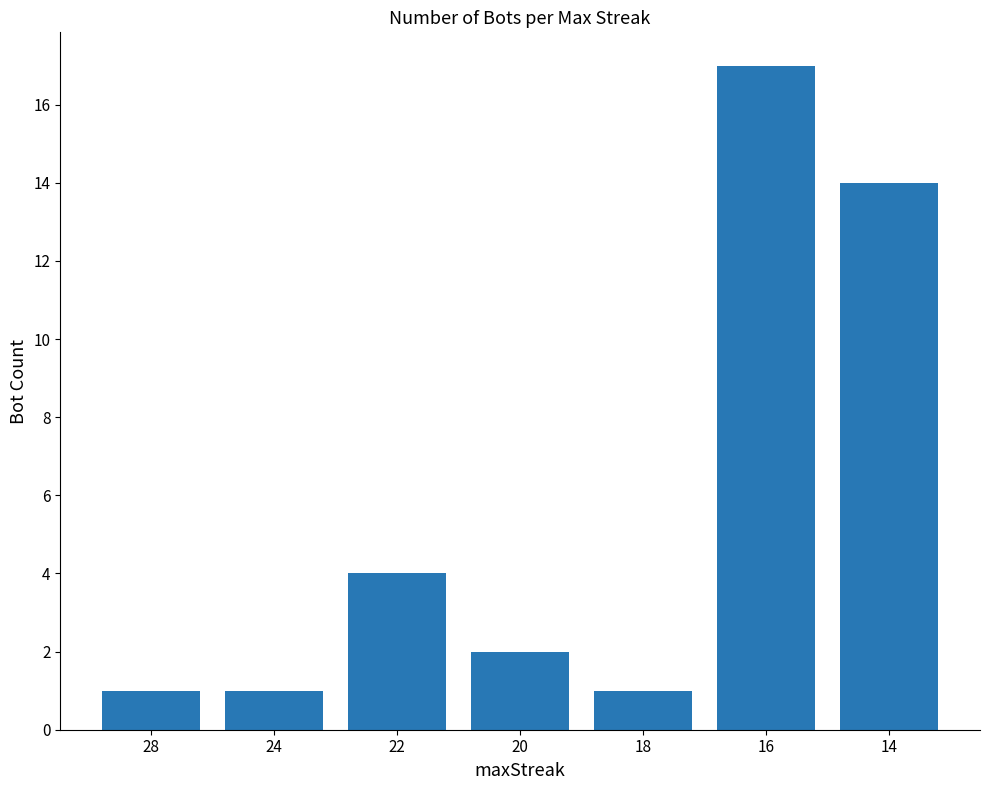

Approximately how many times larger is the value at 14 compared to 22?

3.5